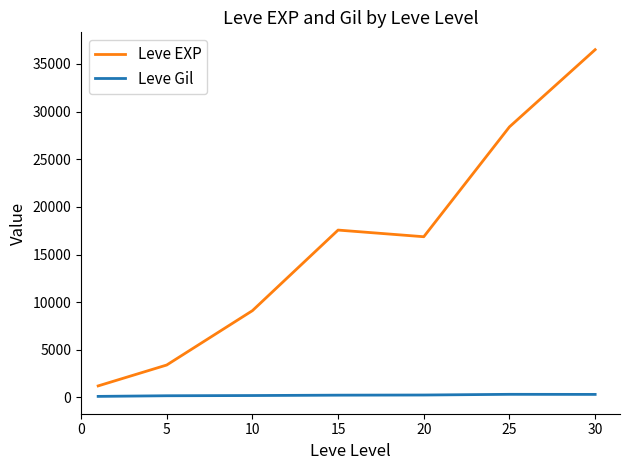

What are all the series names shown in the legend?

Leve EXP, Leve Gil